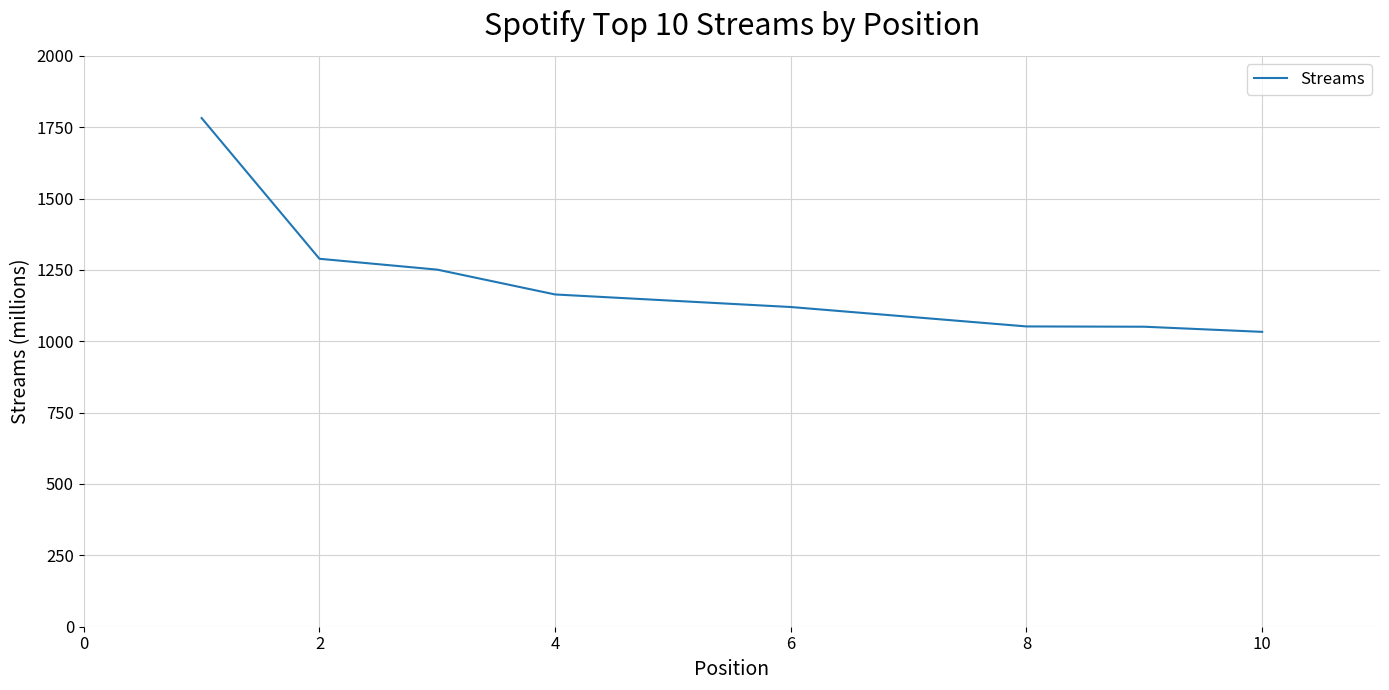

What is the minimum value shown in the chart?

1033